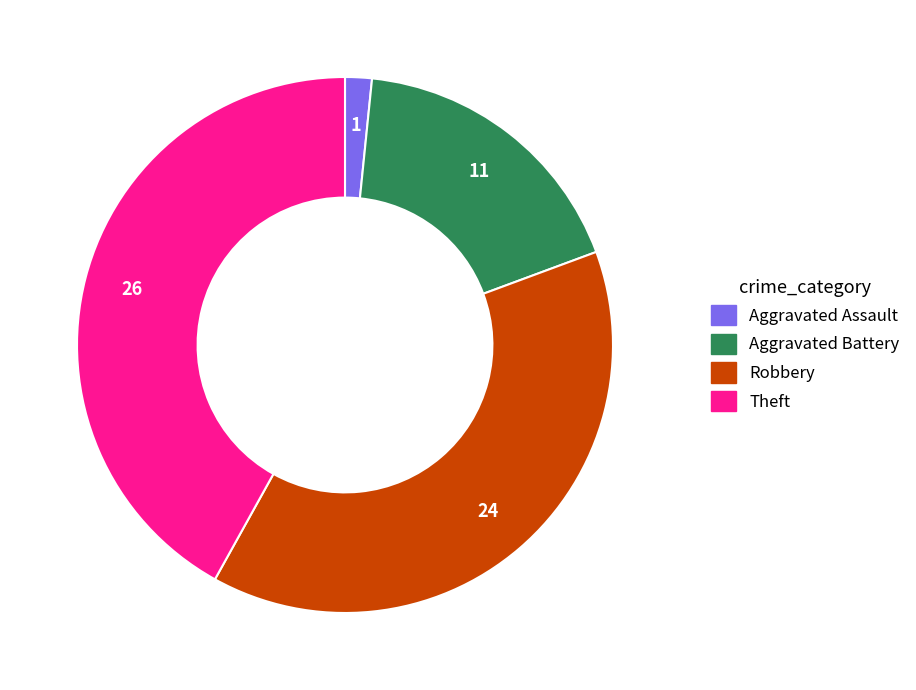

True or false: Robbery accounts for 39% of the total.

True